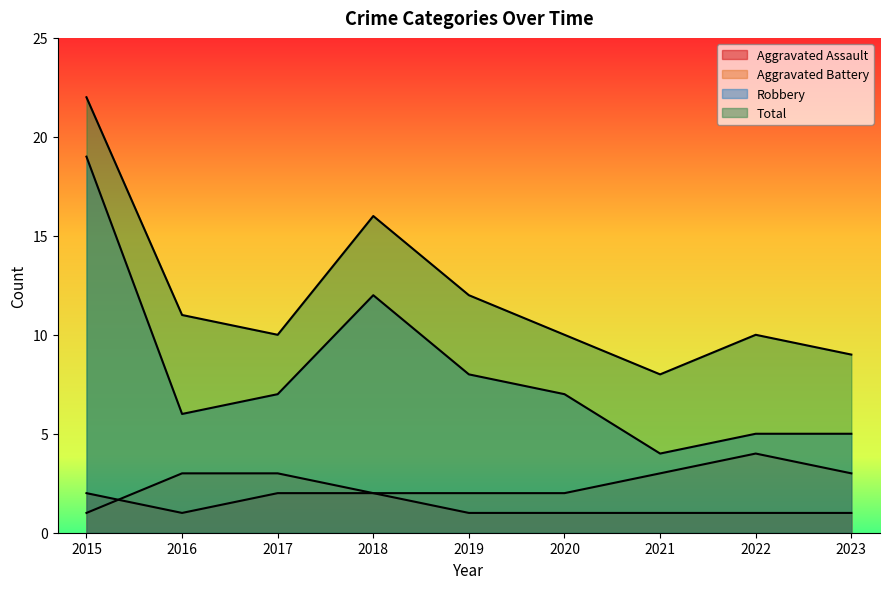

What is the value of the Robbery point at the 5th from the left?

8